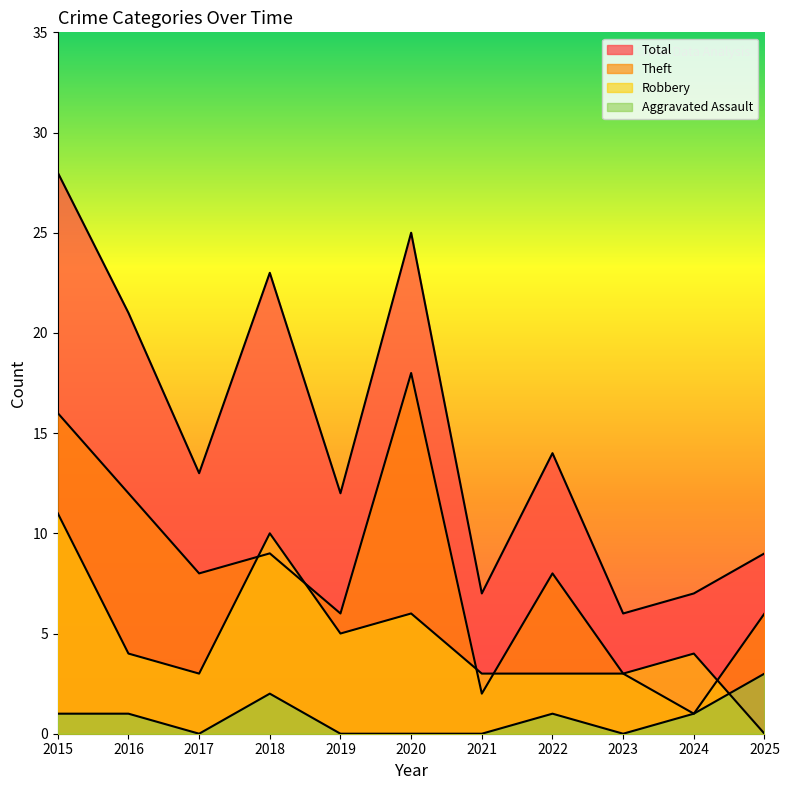

Reading left to right, what are all the values shown in this chart?

Aggravated Assault: 2015=1	2016=1	2017=0	2018=2	2019=0	2020=0	2021=0	2022=1	2023=0	2024=1	2025=3
Robbery: 2015=11	2016=4	2017=3	2018=10	2019=5	2020=6	2021=3	2022=3	2023=3	2024=4	2025=0
Theft: 2015=16	2016=12	2017=8	2018=9	2019=6	2020=18	2021=2	2022=8	2023=3	2024=1	2025=6
Total: 2015=28	2016=21	2017=13	2018=23	2019=12	2020=25	2021=7	2022=14	2023=6	2024=7	2025=9